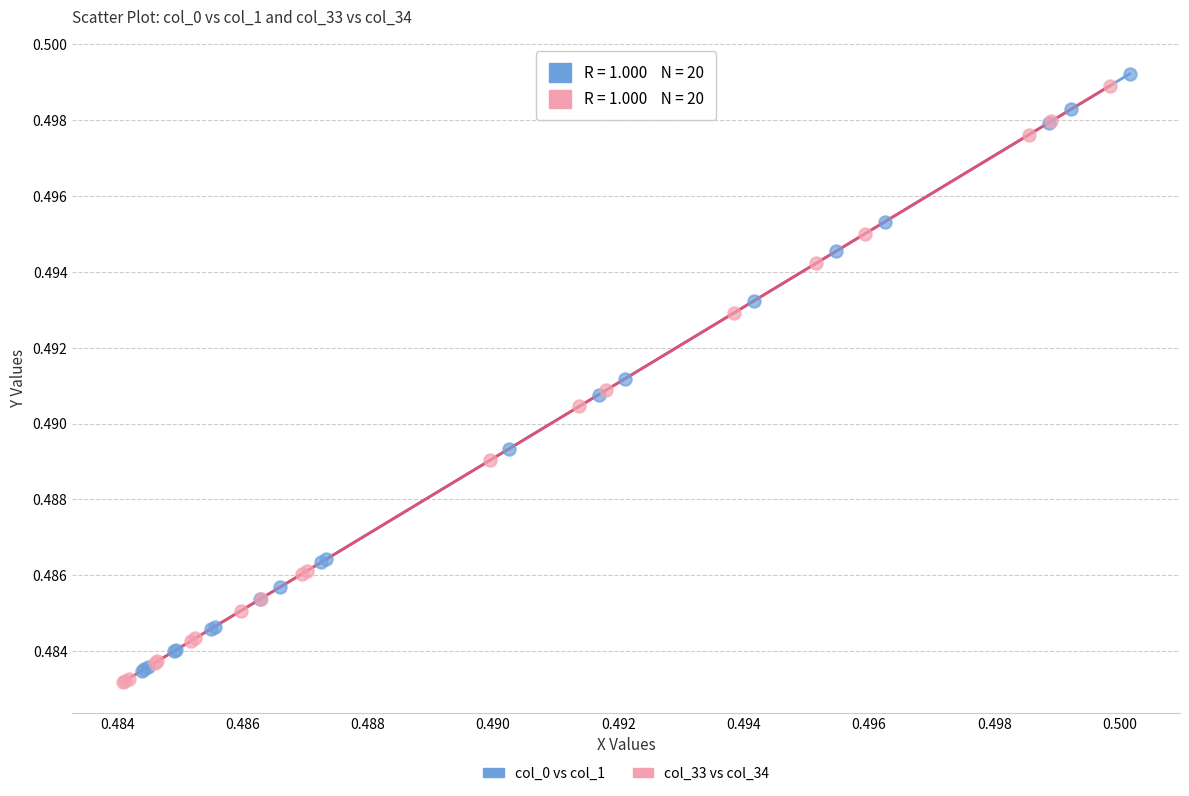

Which series reaches the minimum Y coordinate?

col_33 vs col_34